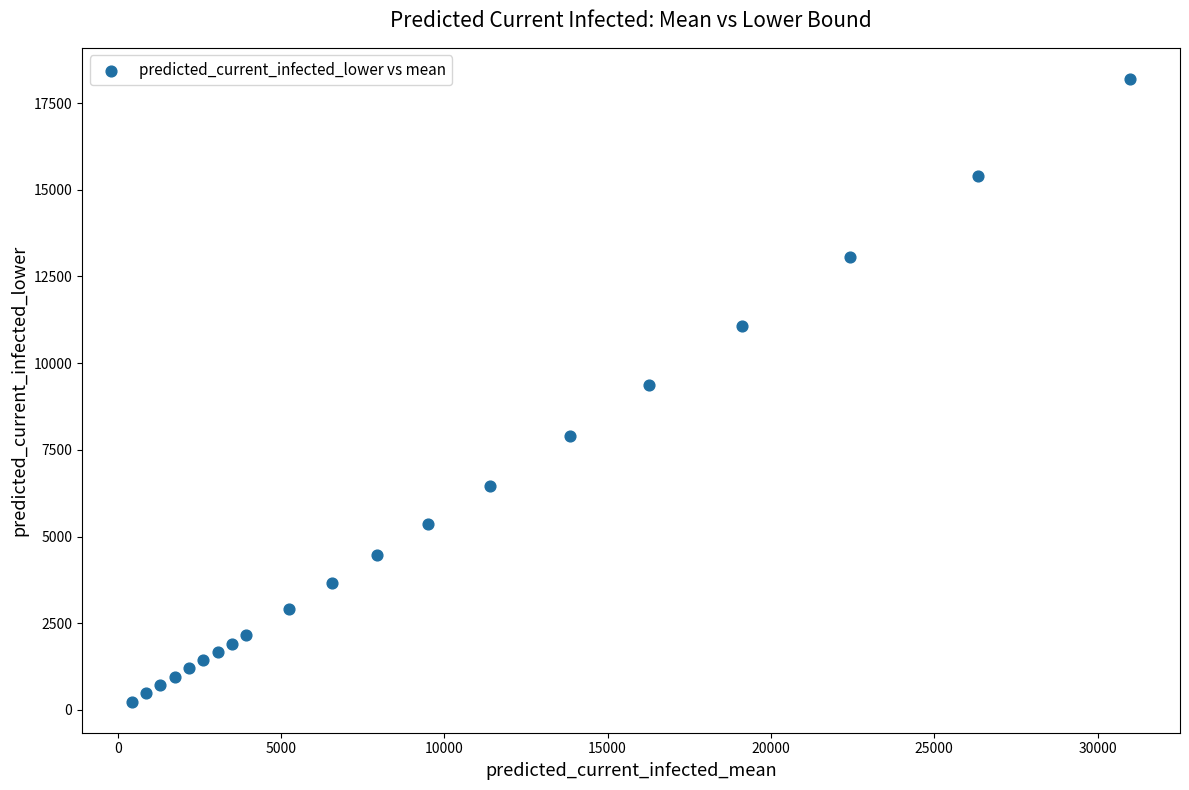

What is the range of X values (max minus min)?

30560